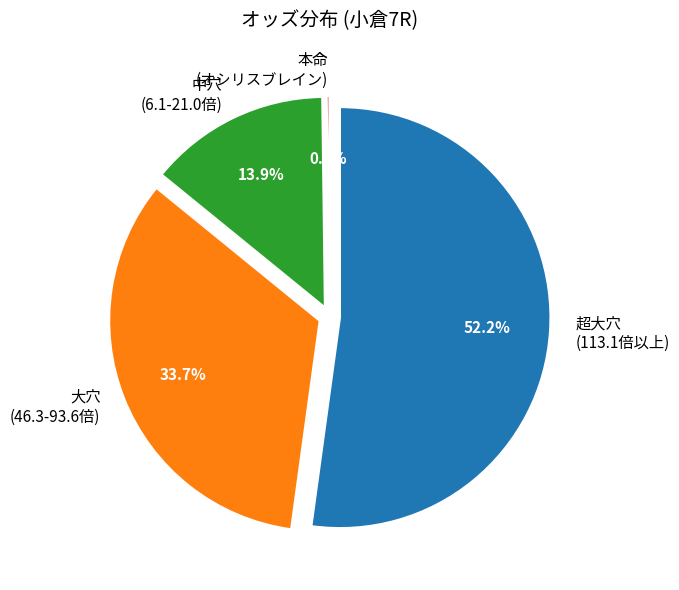

What is the majority slice?

超大穴 (113.1倍以上)